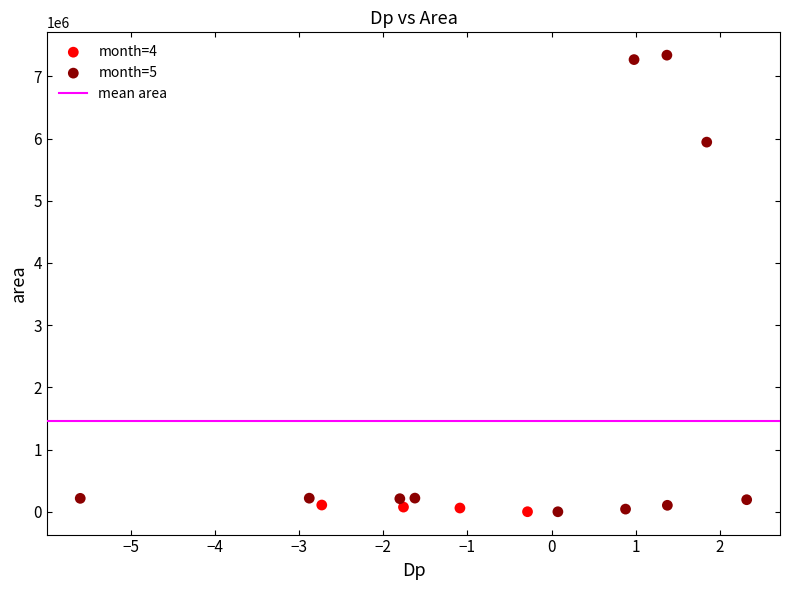

Which series has the widest spread of Y values?

month=5